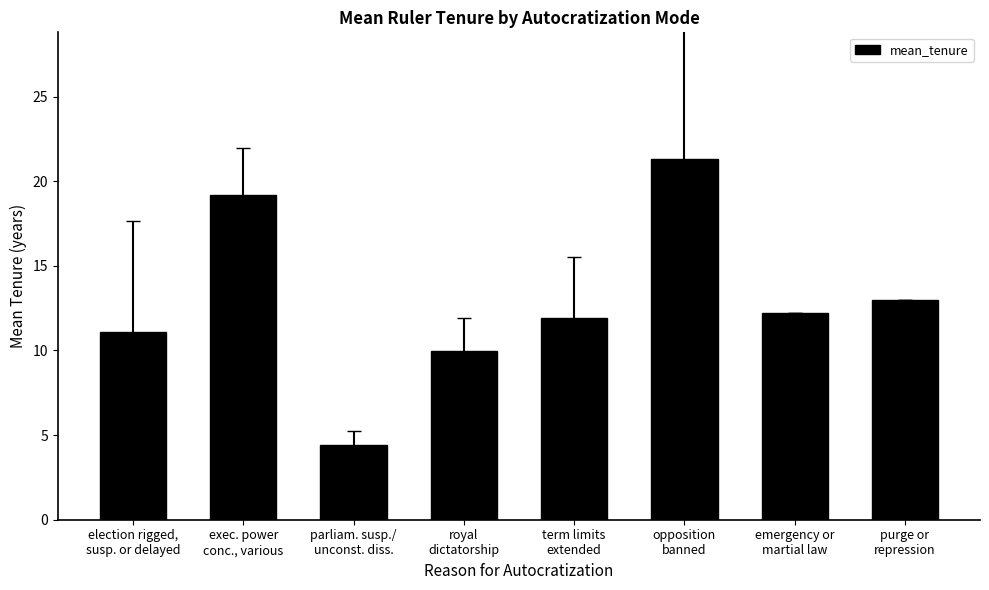

What is the difference between the second highest and minimum values?

14.8